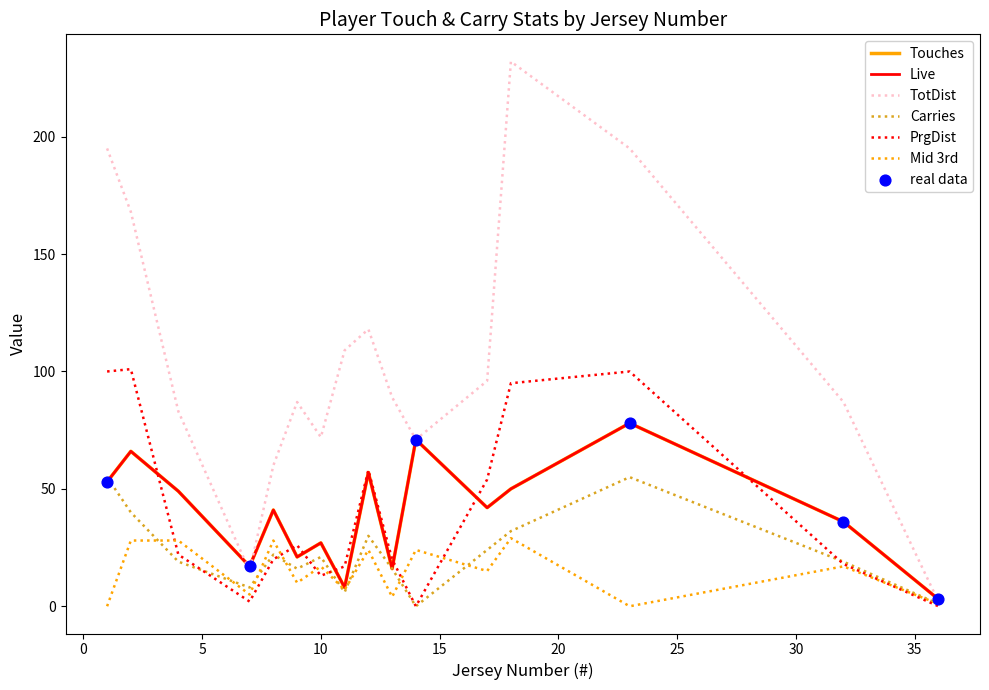

At how many categories does at least one series exceed 127?

4